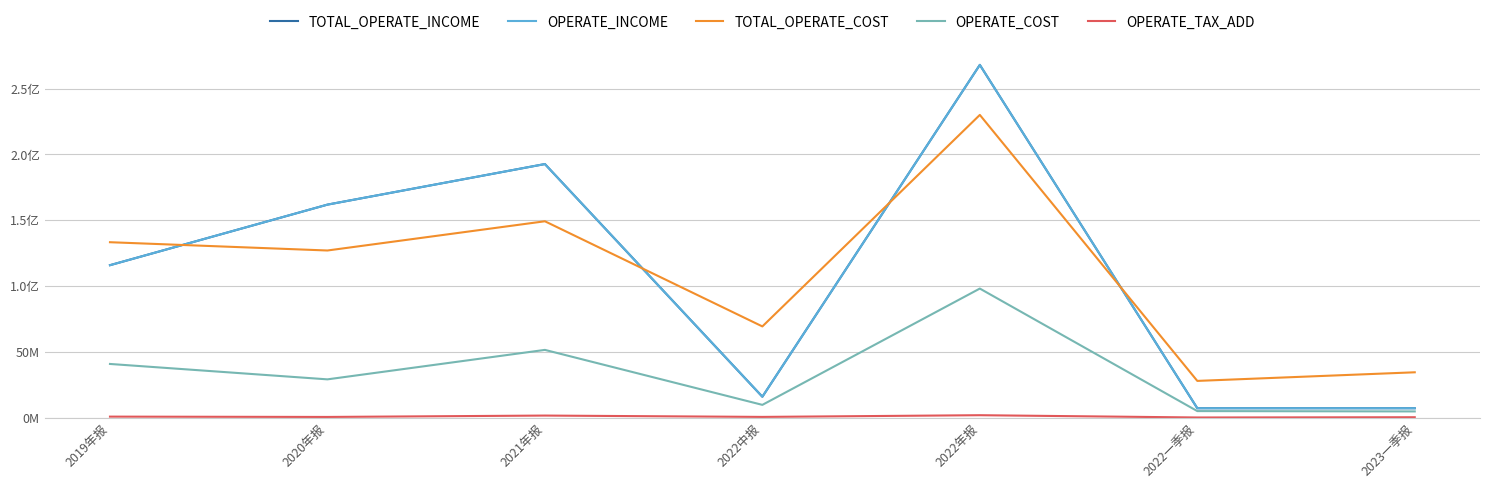

Is it true that TOTAL_OPERATE_INCOME equals 268052325.8 at 2022年报?

True